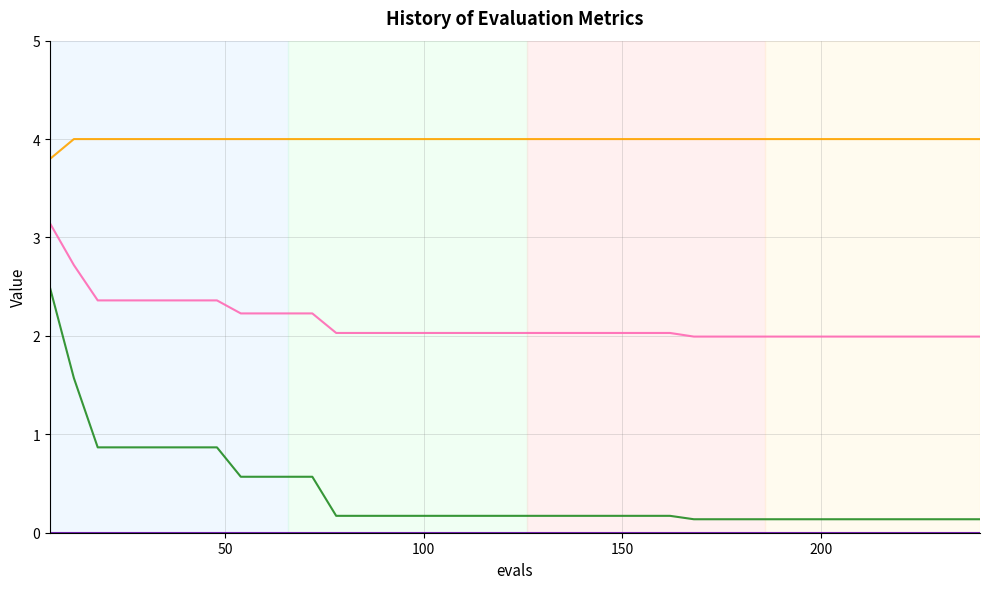

What is the greatest value displayed?

4.0